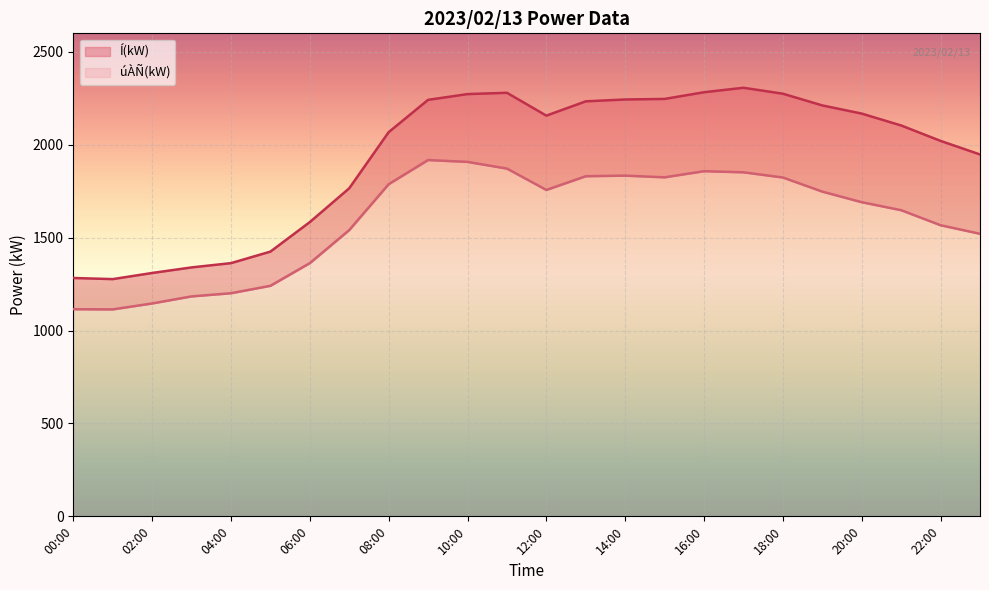

True or false: úÀÑ(kW) has a value of 1541 at 07:00.

True